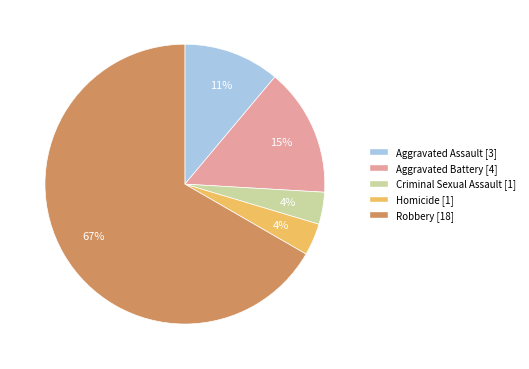

Count the number of slices in the pie.

5